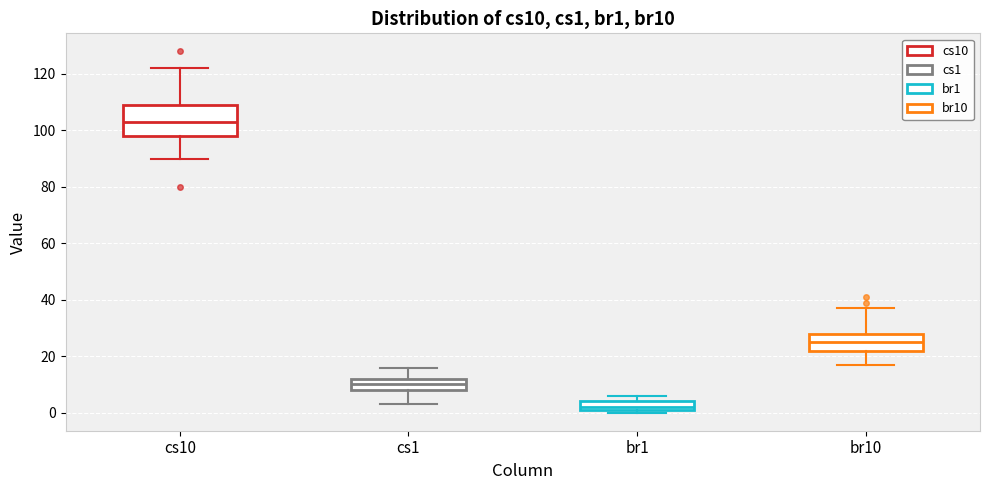

Which box is the tallest, from its lower edge to its upper edge?

cs10